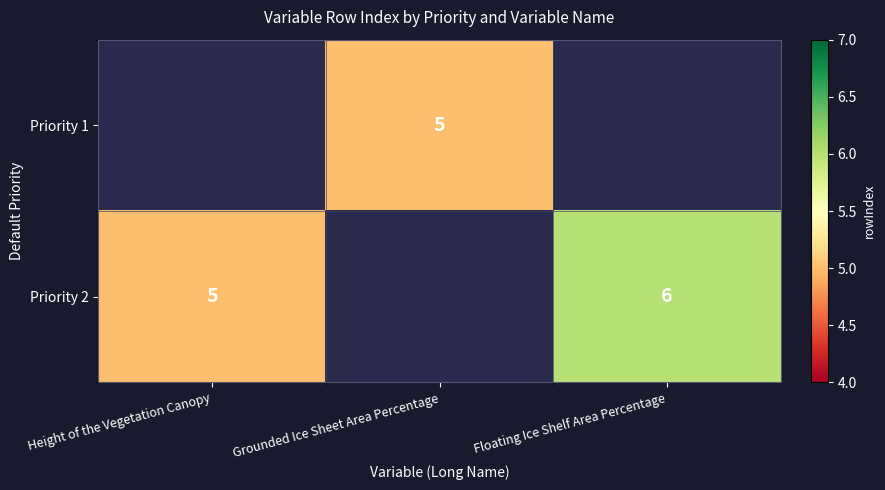

The Priority 2 series shows 2 at Floating Ice Shelf Area Percentage. True or false?

False